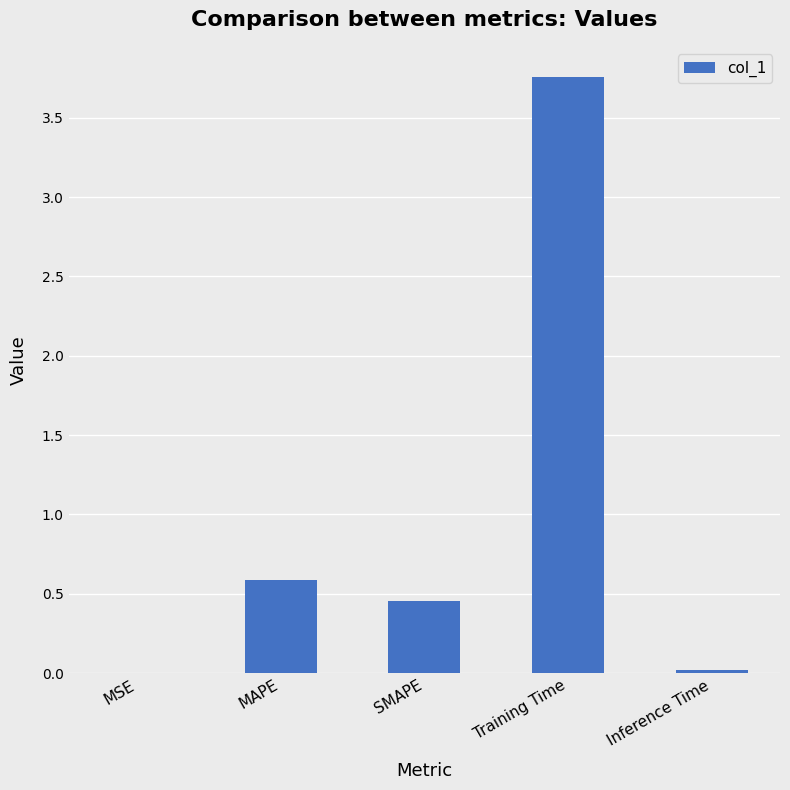

The value at SMAPE is 0.8. True or false?

False